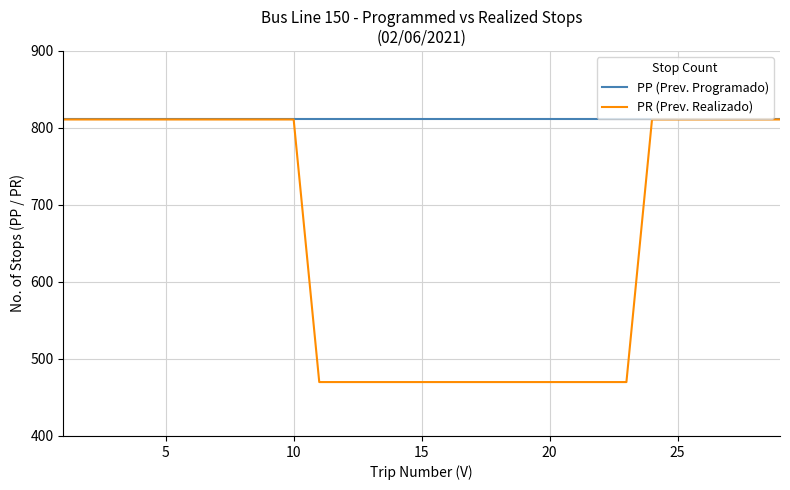

What are all the series names shown in the legend?

PP (Prev. Programado), PR (Prev. Realizado)